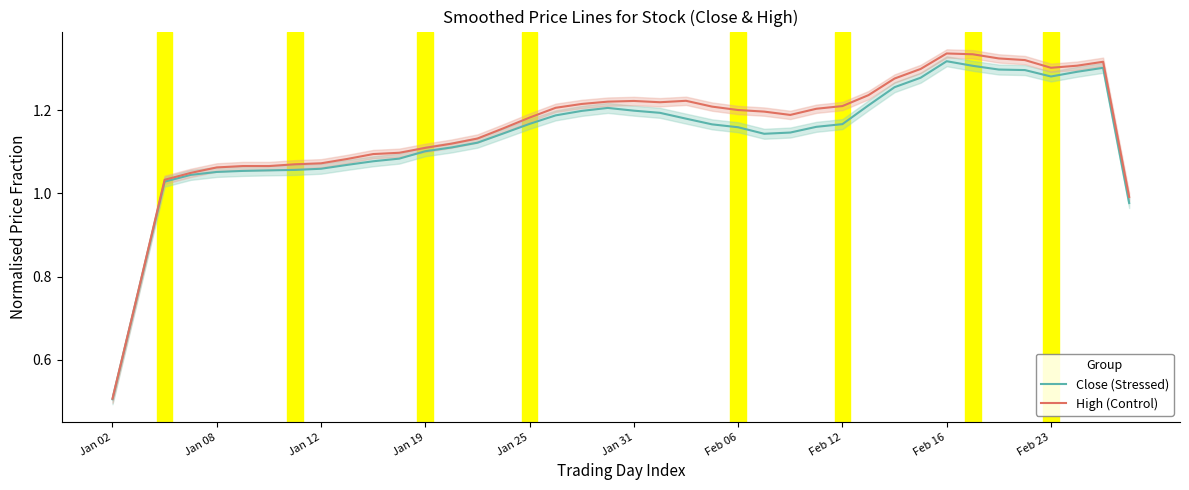

Where is the first local maximum for Close (Stressed)?

19